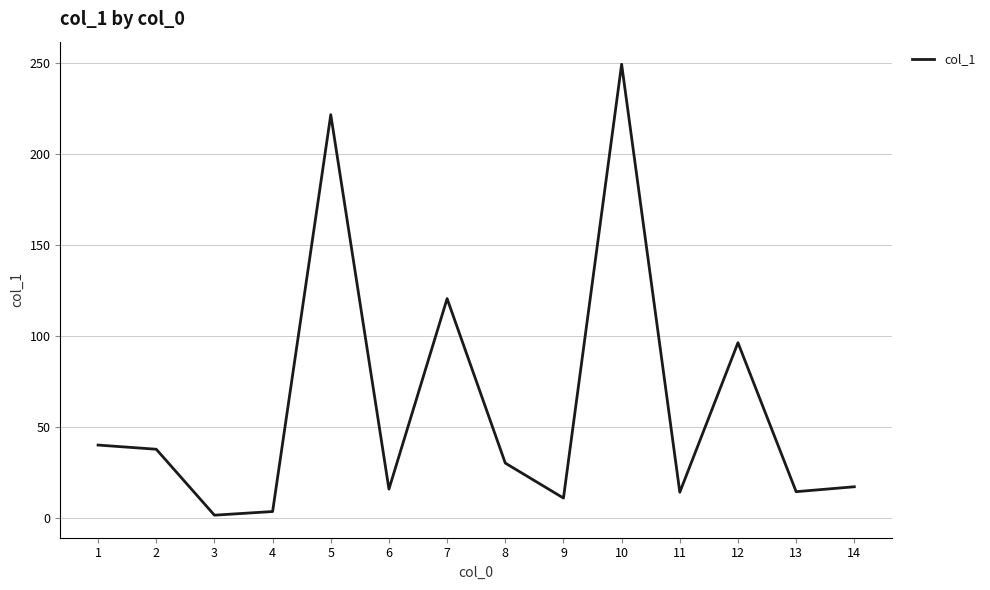

The chart shows a value of 11.2 at 9. True or false?

True